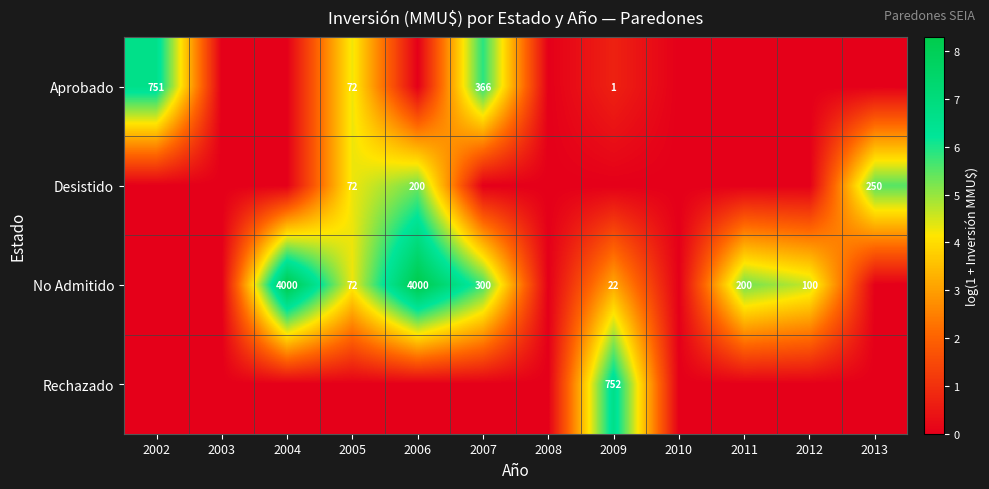

The value of No Admitido at 2007 is 535. True or false?

False